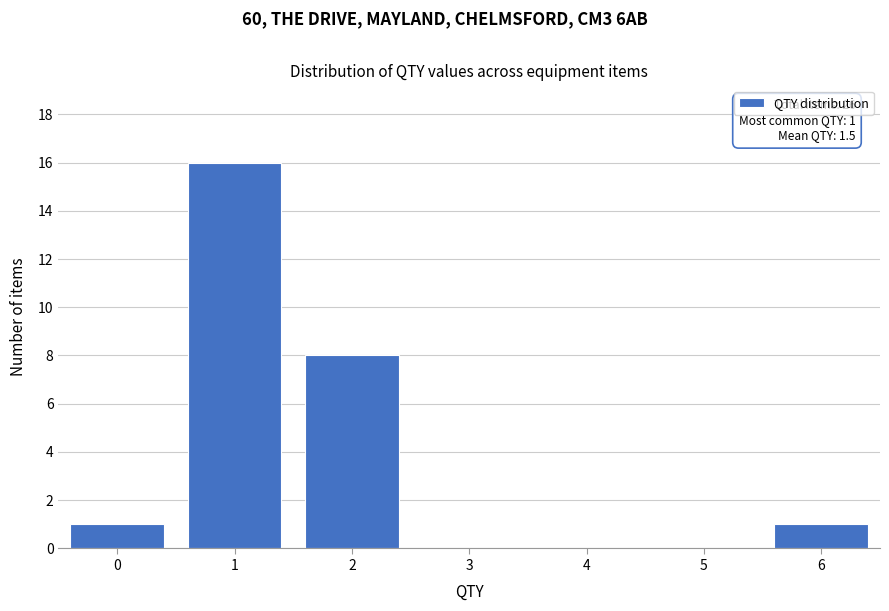

Which range on the x-axis has the tallest bar?

0.5 to 1.5